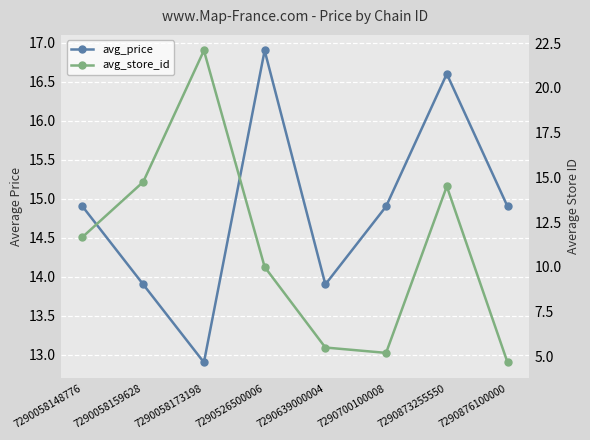

How many data points does each series have?

8